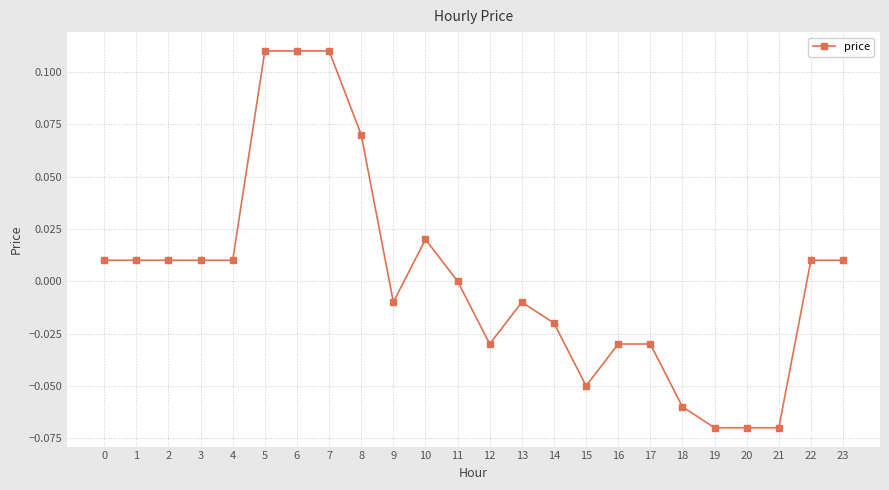

Which has a higher value, 16 or 18?

16